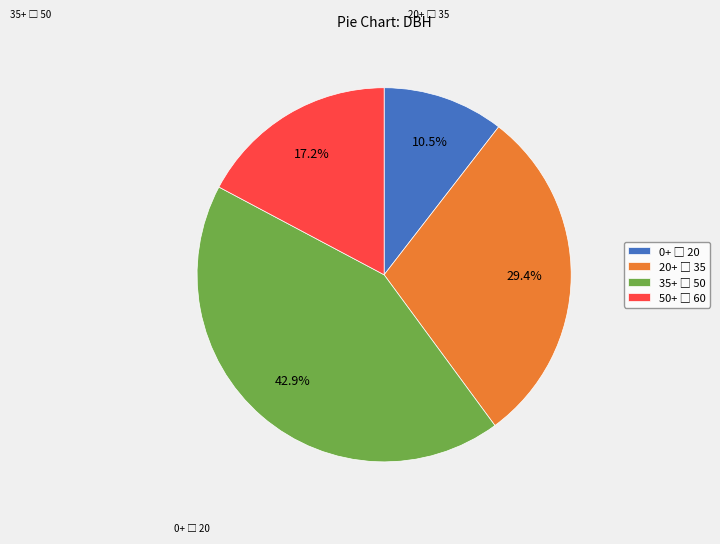

Count the number of slices in the pie.

4